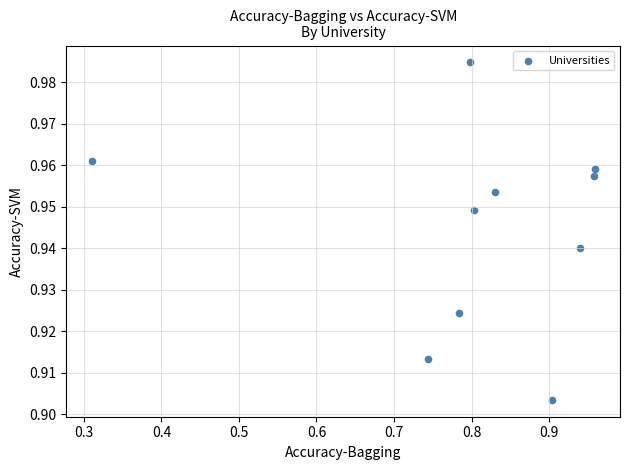

What is the average X value?

0.8